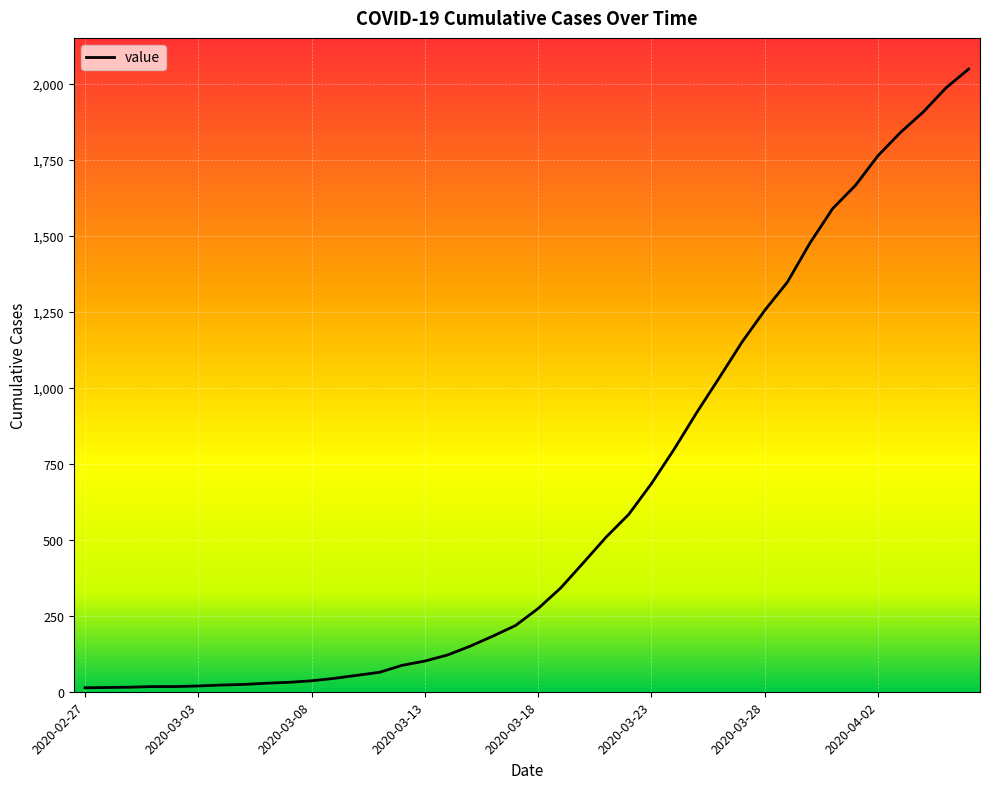

What is the greatest value displayed?

2049